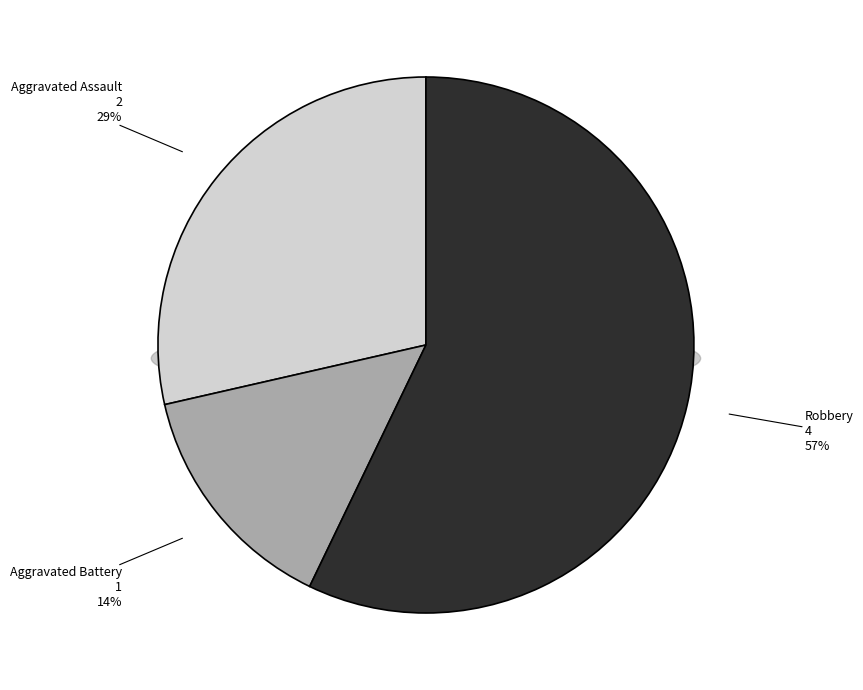

The Aggravated Battery slice represents 8% of the pie. True or false?

False